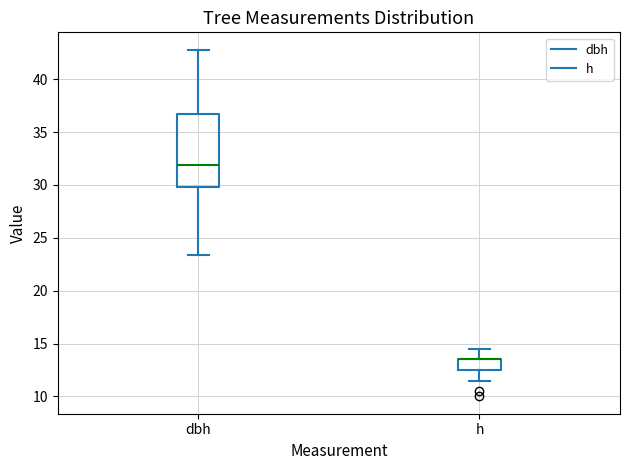

Where does the upper whisker of the box for dbh end on the y-axis? The values are not printed on the chart, so give them approximately, as read against the axis.

43.0